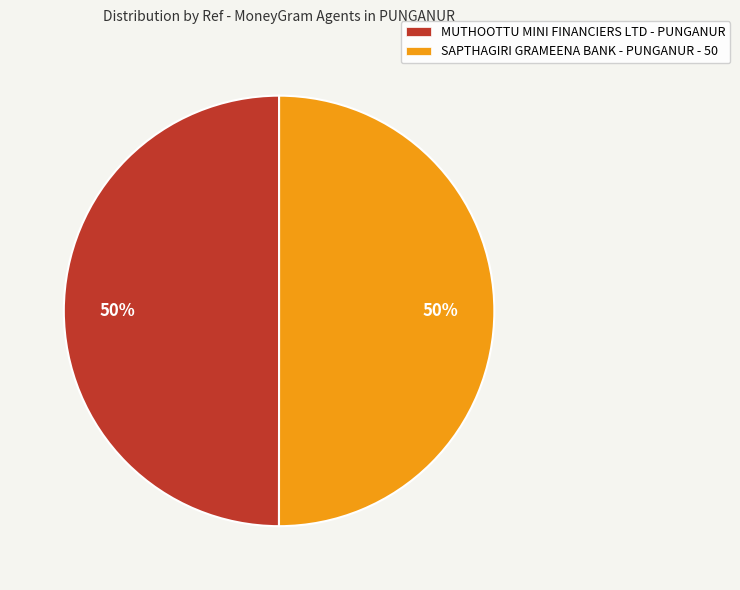

Is it true that MUTHOOTTU MINI FINANCIERS LTD - PUNGANUR is 50% of the pie?

True